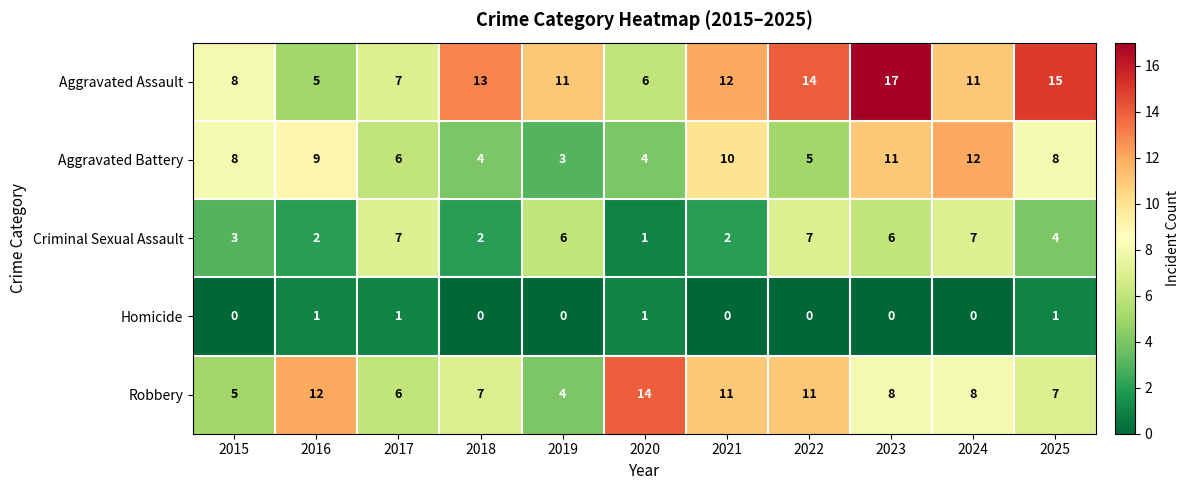

Where does the Criminal Sexual Assault series first go above 4?

2017